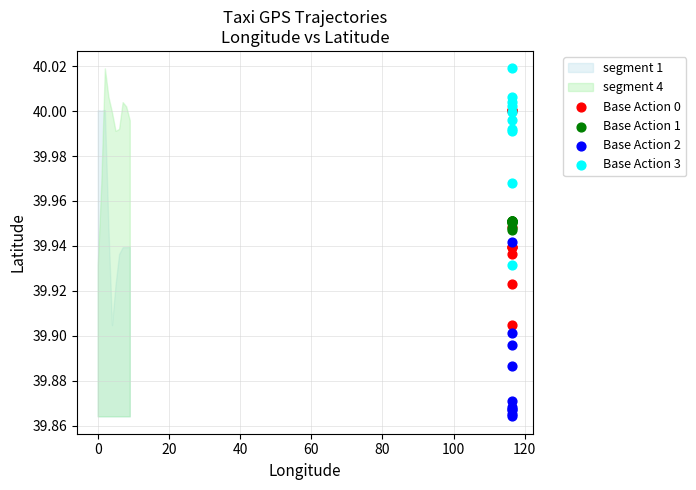

Which series contains the highest Y value?

Base Action 3